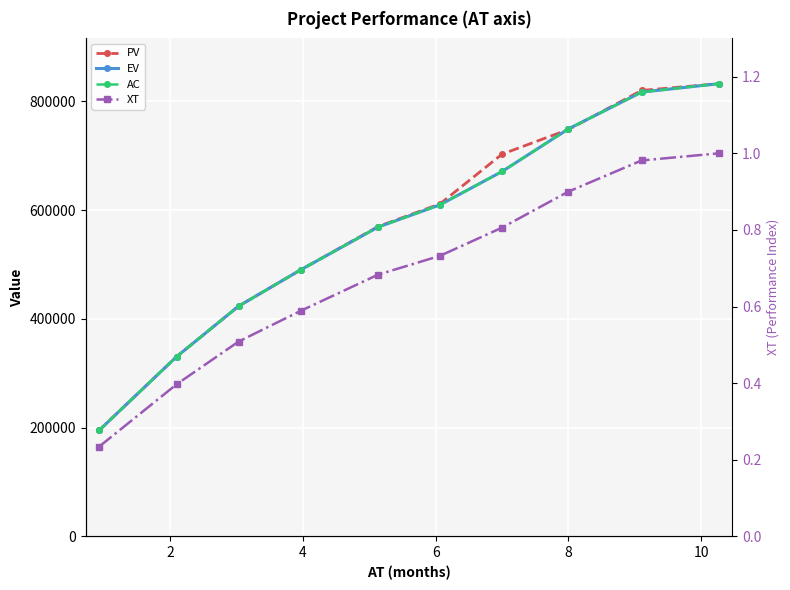

True or false: AC and XT cross at least once.

False